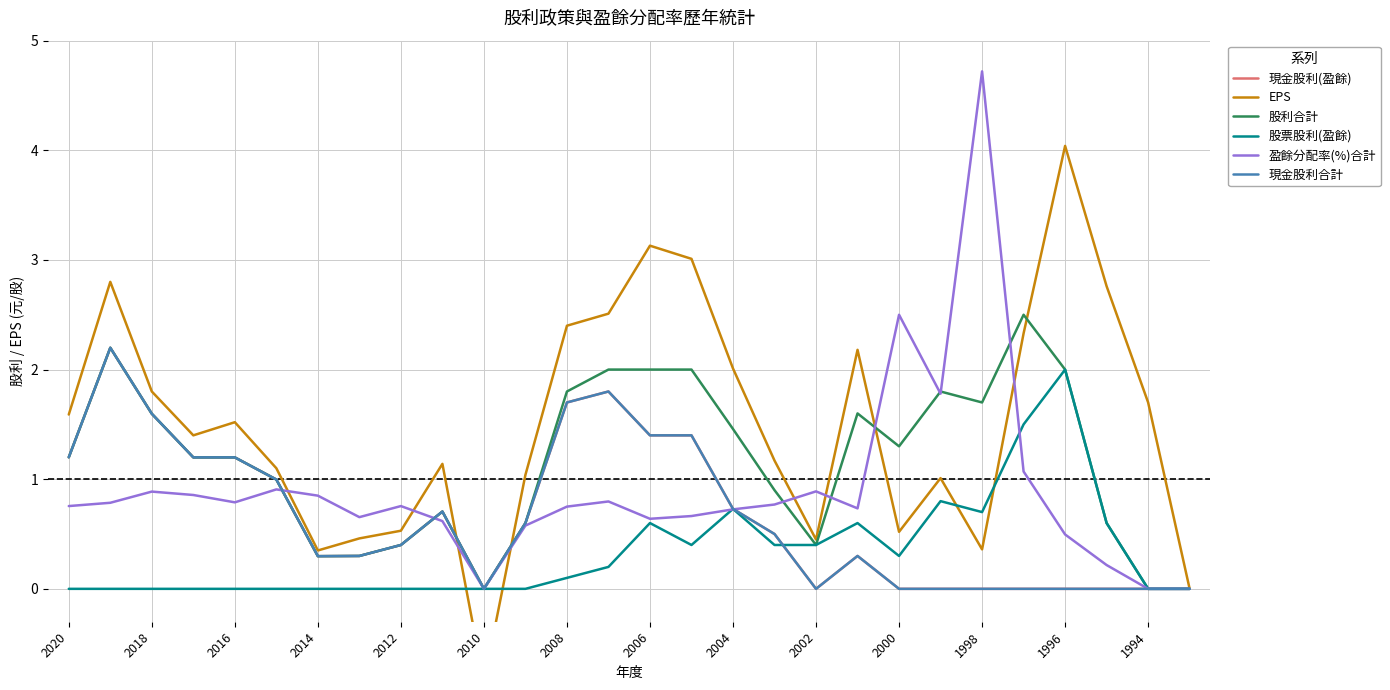

In 股利合計, how many points are lower than both neighbors (excluding endpoints)?

5